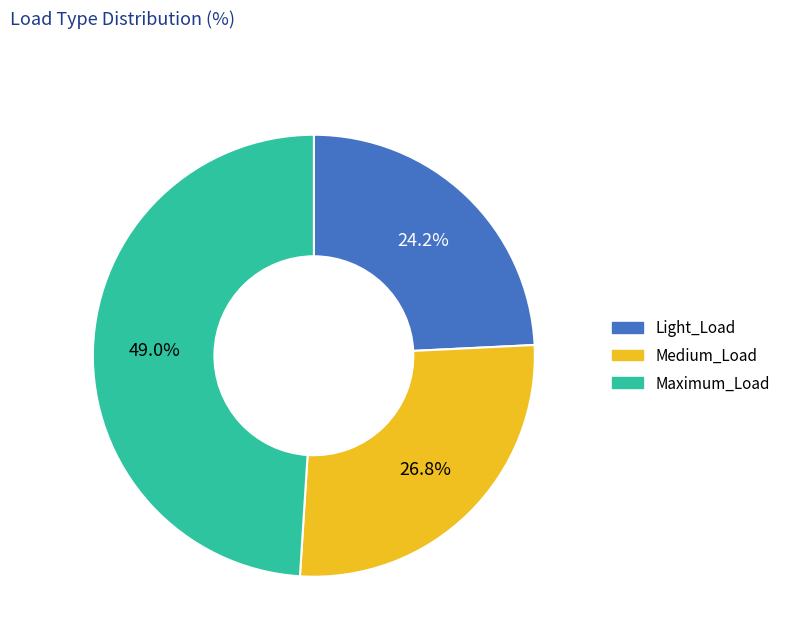

Does any single category account for the majority?

No